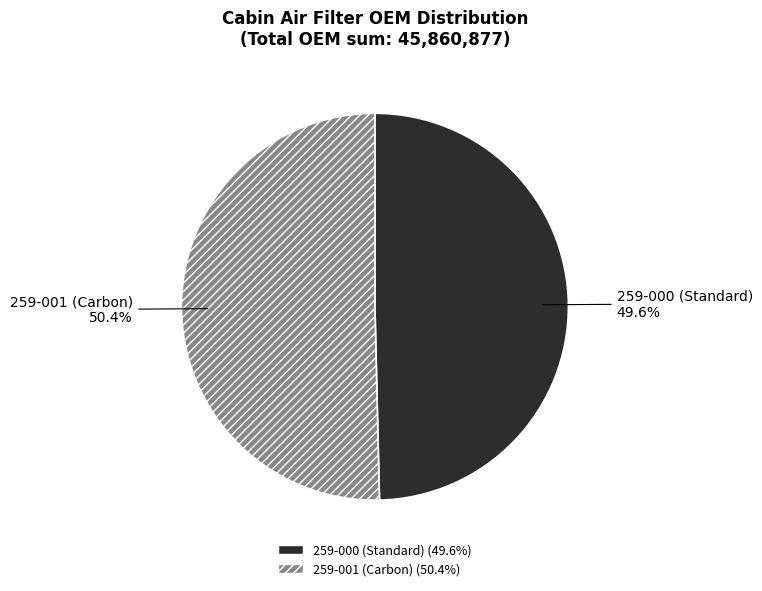

How many slices are in this pie chart?

2